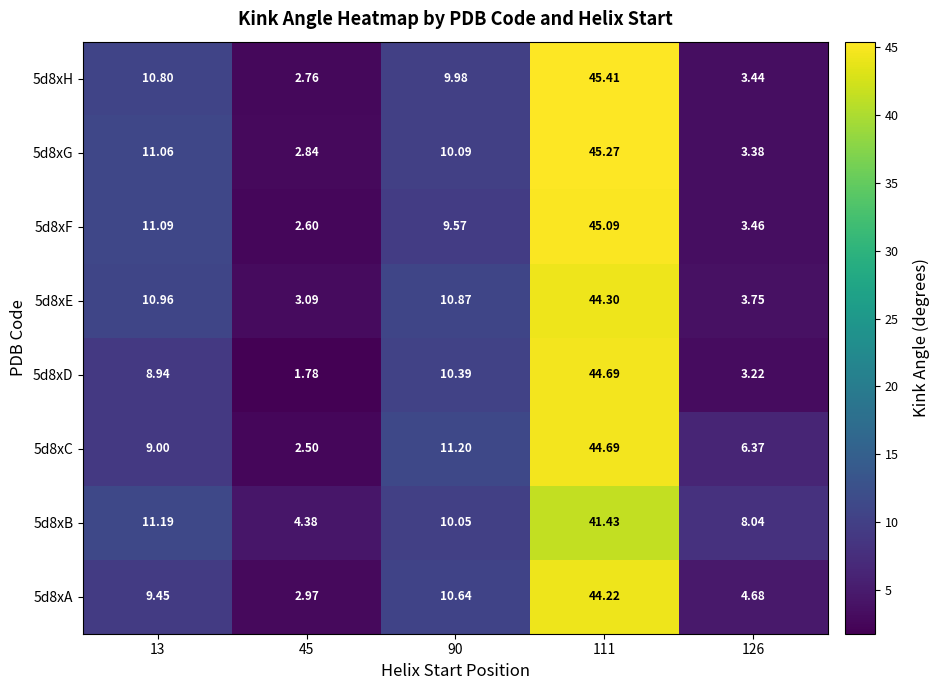

How many values in the 5d8xH series exceed 9?

3